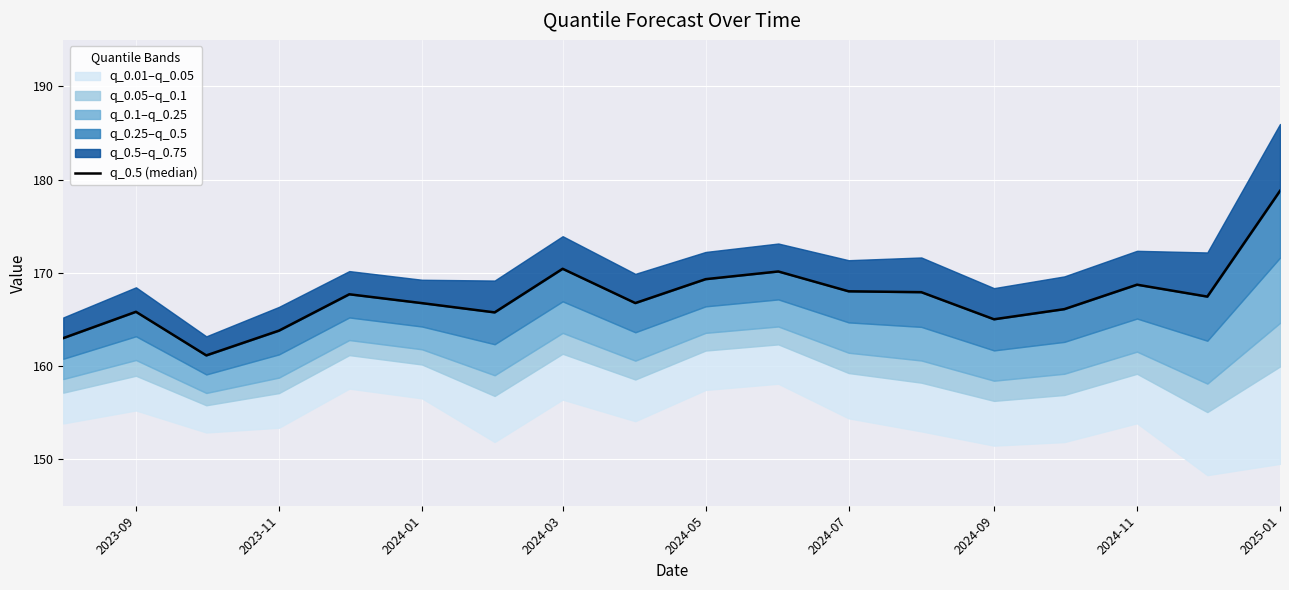

At which category does the chart reach its peak across all series?

2025-01